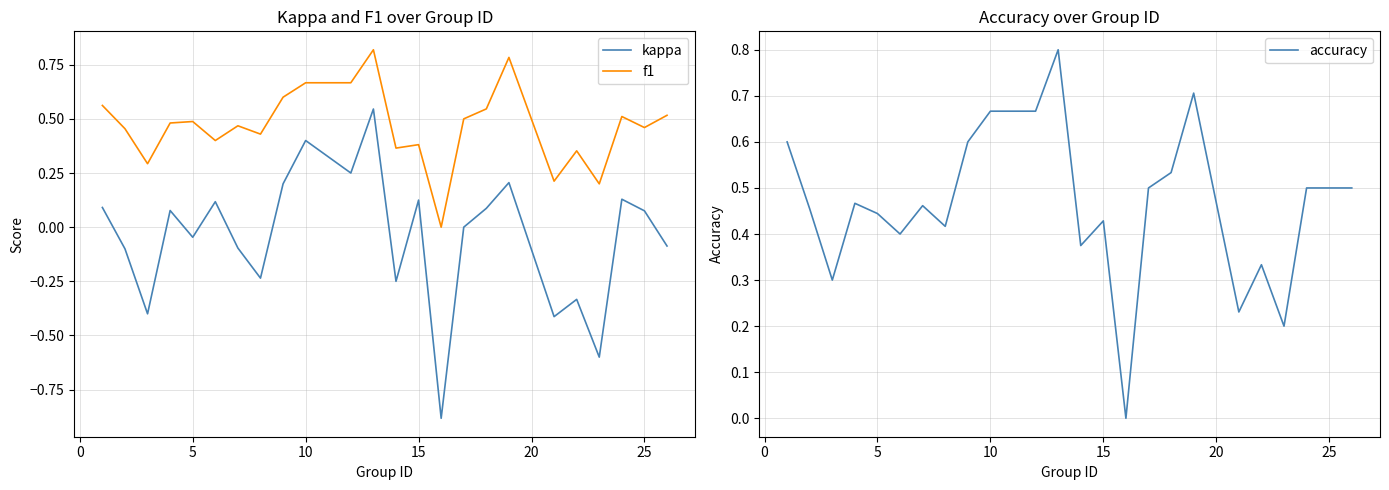

Is it true that f1 equals 0.5 at 5?

True